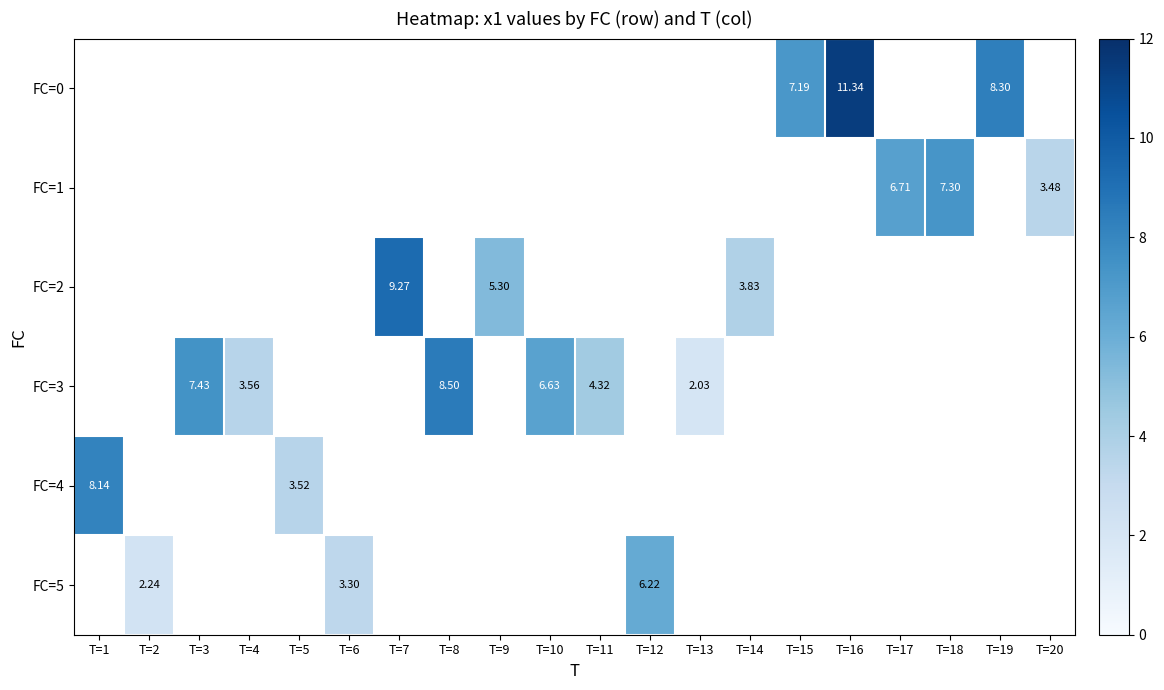

Between T=15 and T=16, which is larger?

T=16